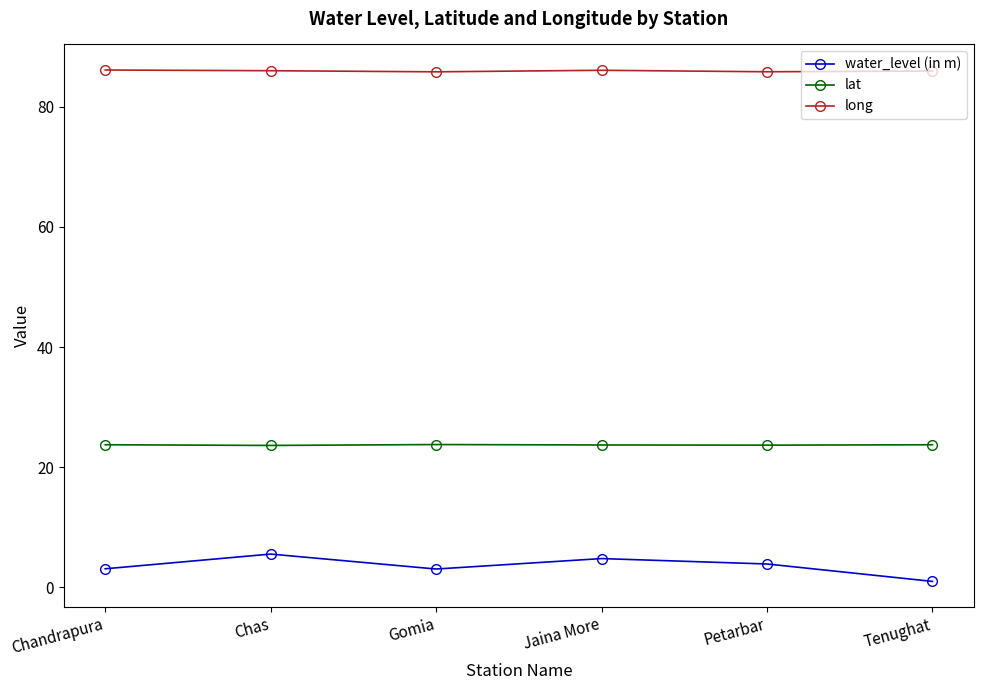

What is the approximate value of lat at Jaina More?

23.7